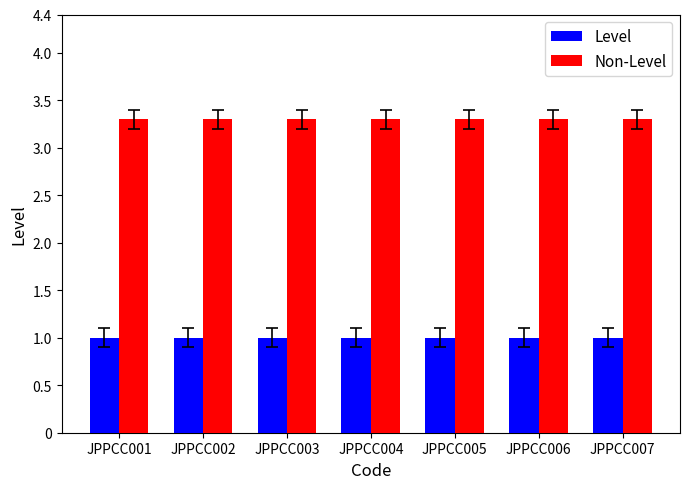

What is the highest value of the Level series?

1.0